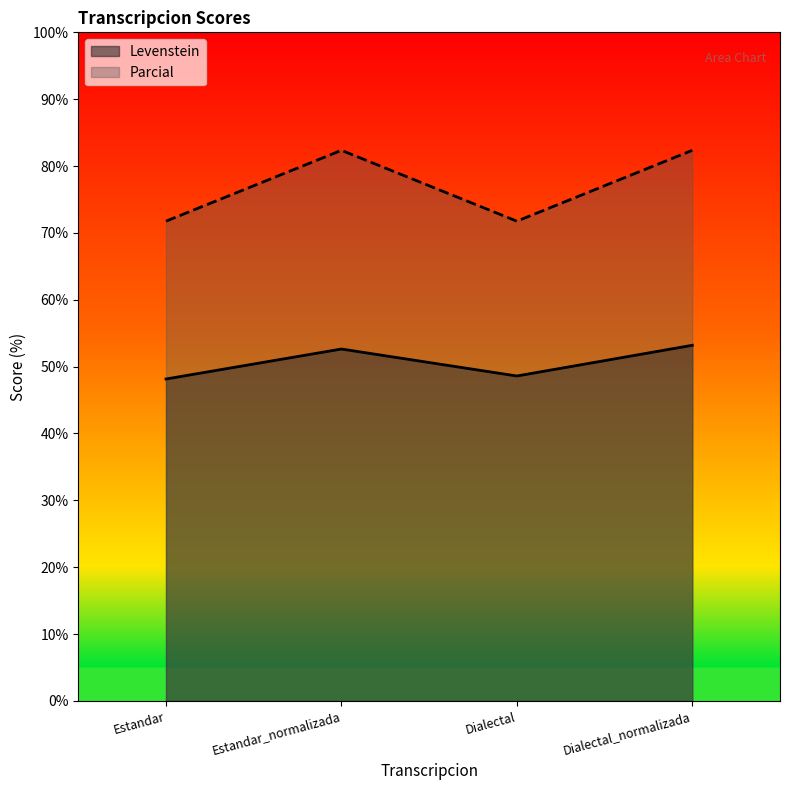

Rank the categories by Parcial value from lowest to highest.

Estandar, Dialectal, Estandar_normalizada, Dialectal_normalizada